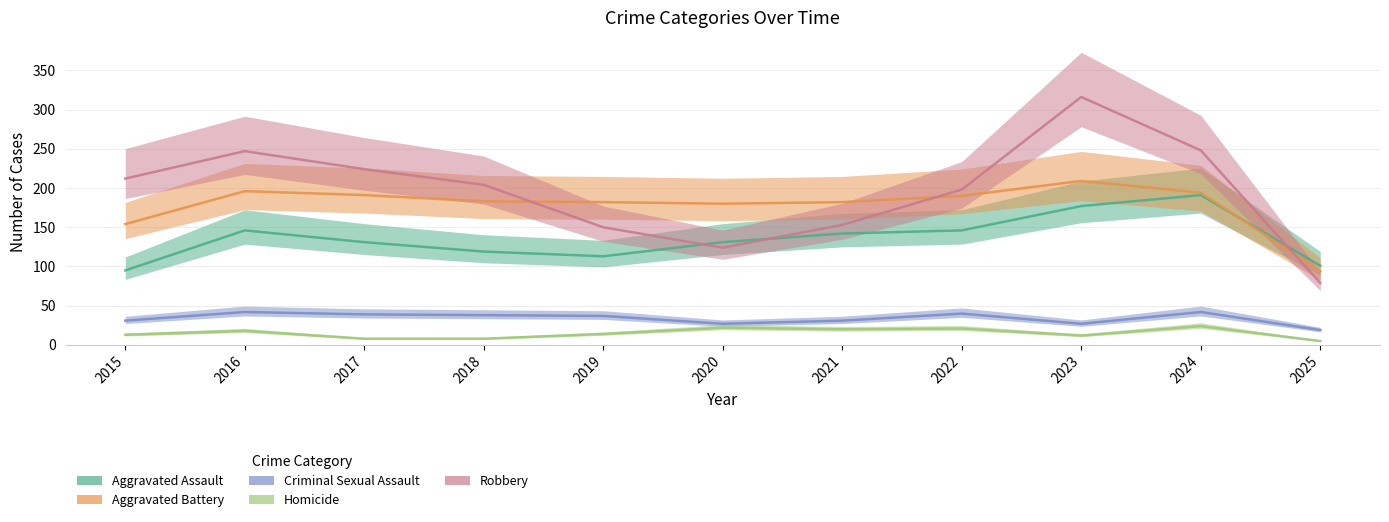

Is this an area chart (filled region under the line)?

No